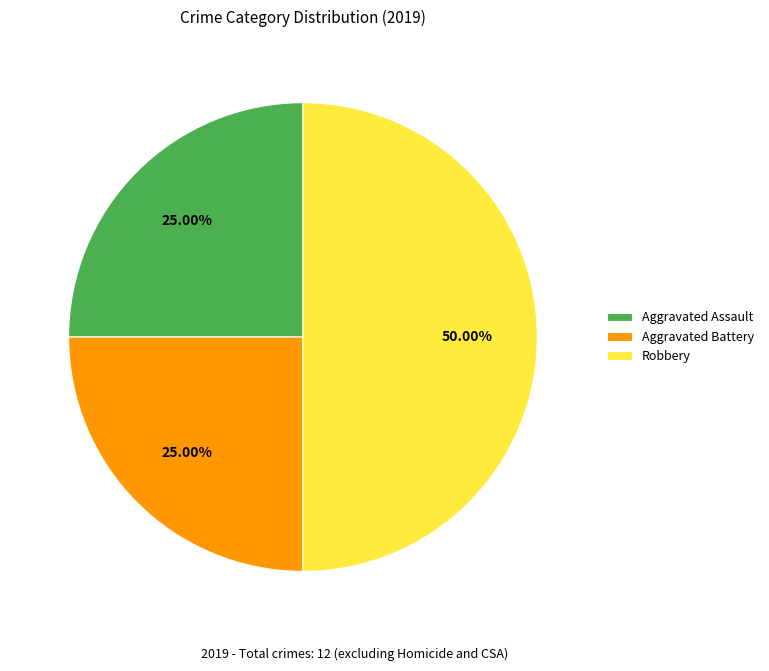

How many slices are in this pie chart?

3